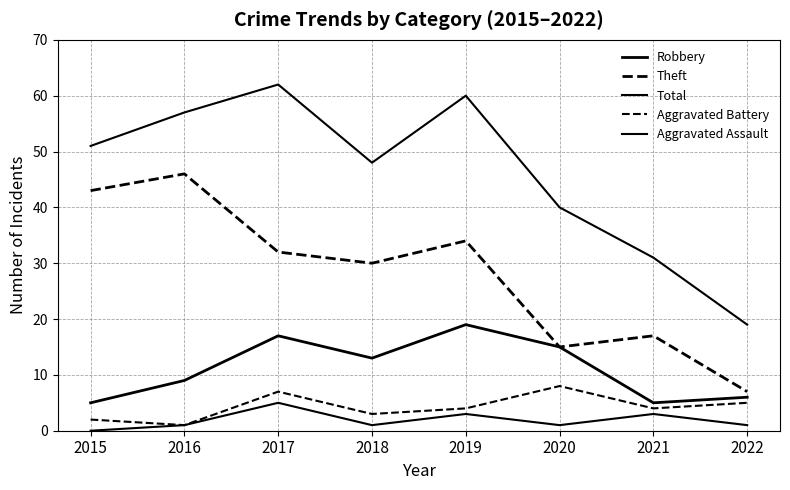

Does the chart display data point markers on the line(s)?

No